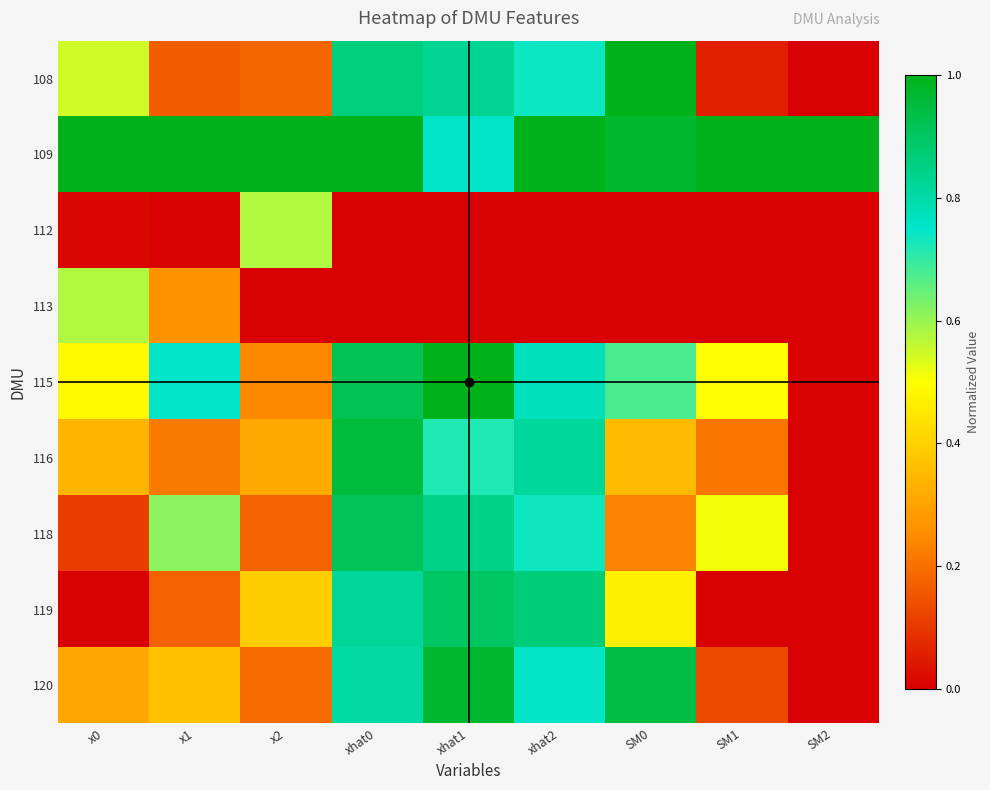

At which category does the chart reach its peak across all series?

SM0